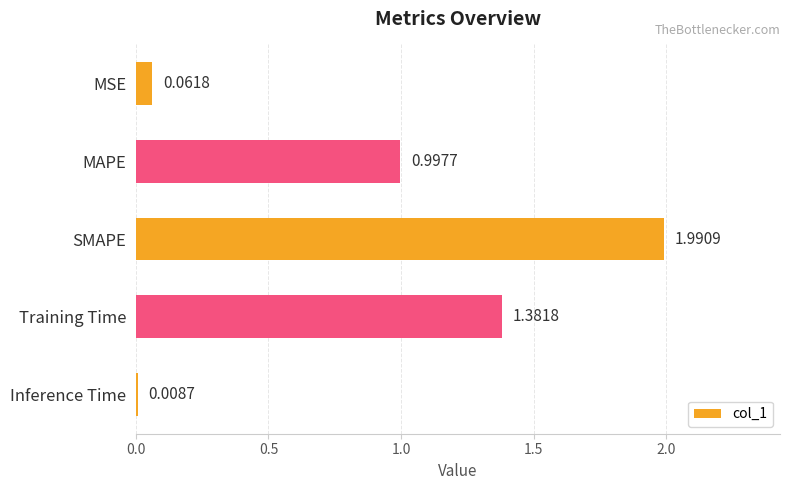

Which label corresponds to the largest value in the chart?

SMAPE